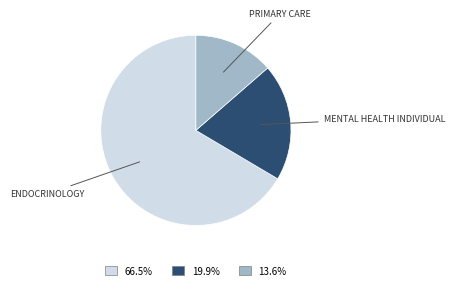

Between ENDOCRINOLOGY and MENTAL HEALTH INDIVIDUAL, which is larger?

ENDOCRINOLOGY